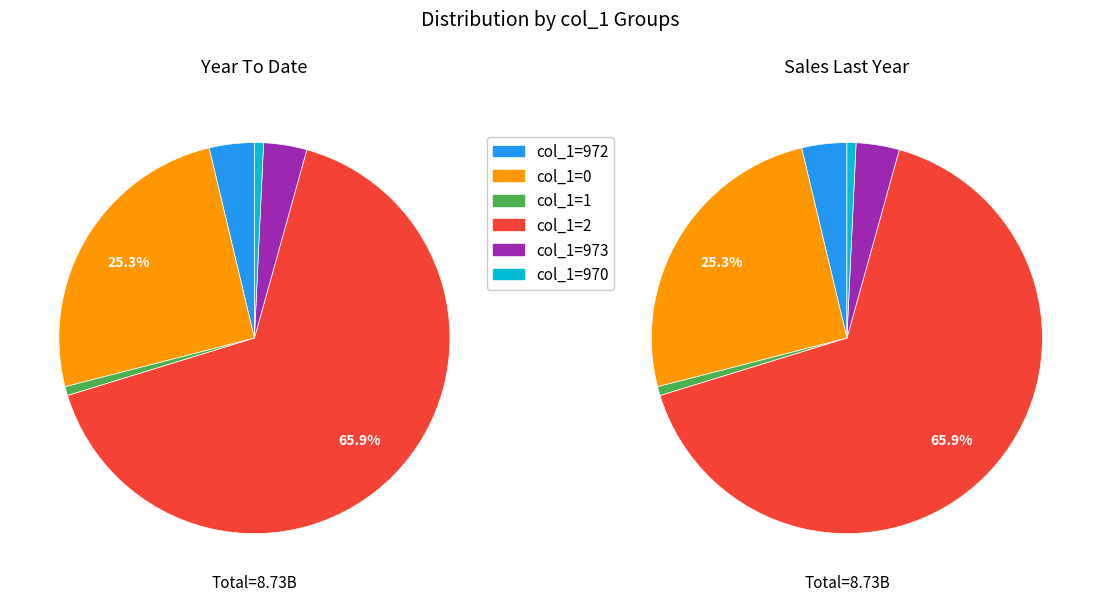

Approximately how many times larger is the value at 973 compared to 970?

4.8